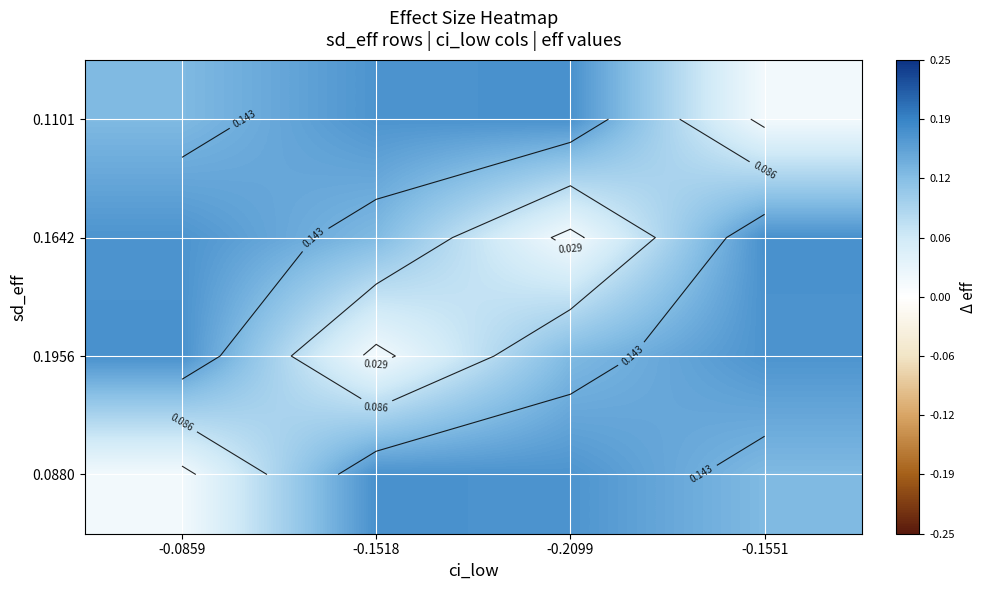

List the series in order of their peak value, lowest first.

0.1101, 0.1642, 0.1956, 0.0880